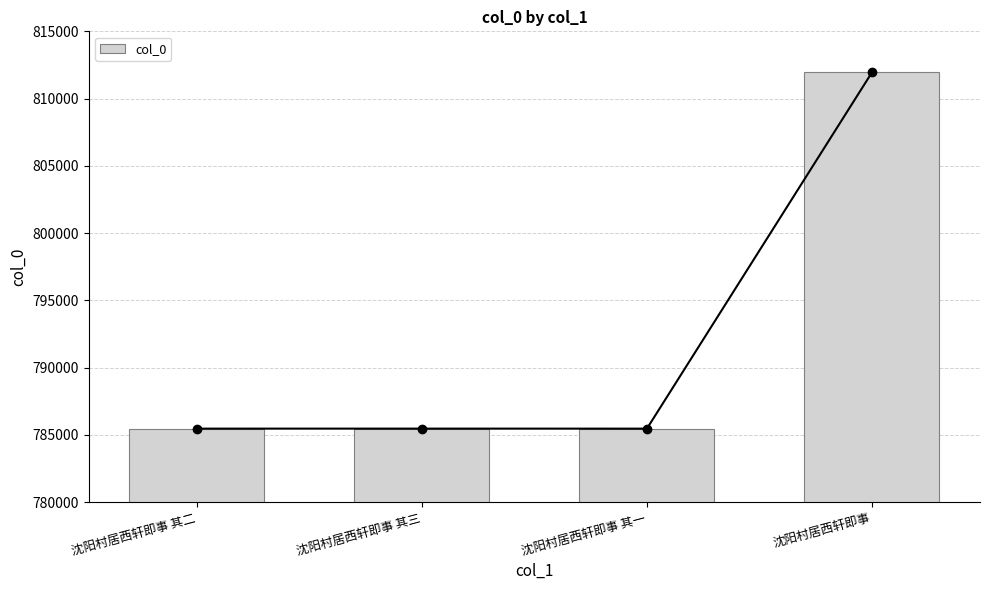

What is the label of the 4th bar from the right?

沈阳村居西轩即事 其二